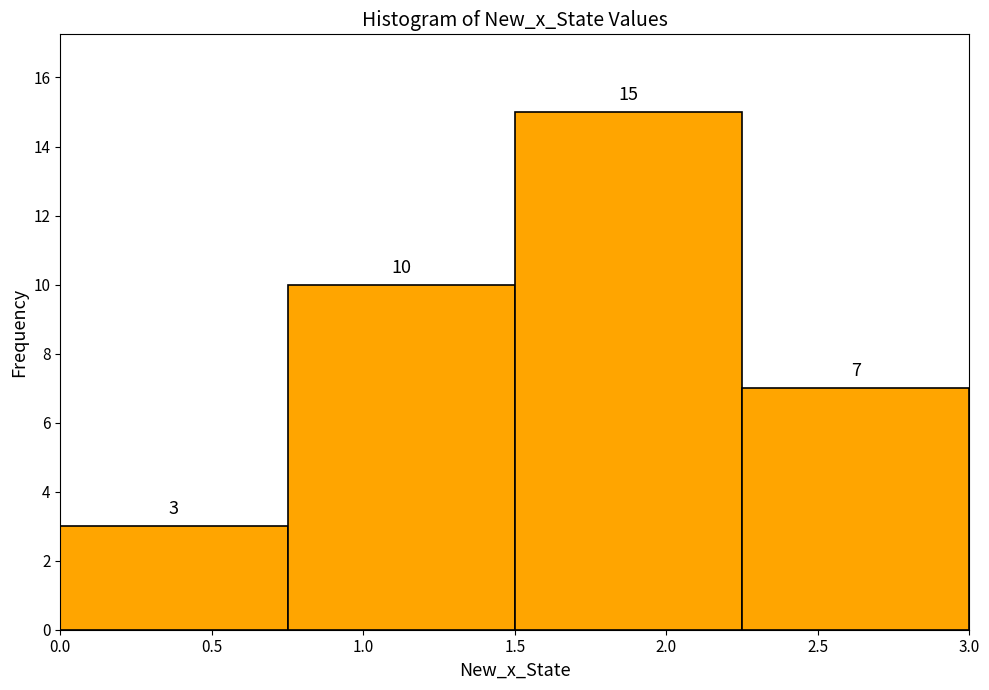

Reading left to right, list every bar in this chart as the range it spans on the x-axis followed by its height.

0.00 to 0.75: 3
0.75 to 1.50: 10
1.50 to 2.25: 15
2.25 to 3.00: 7